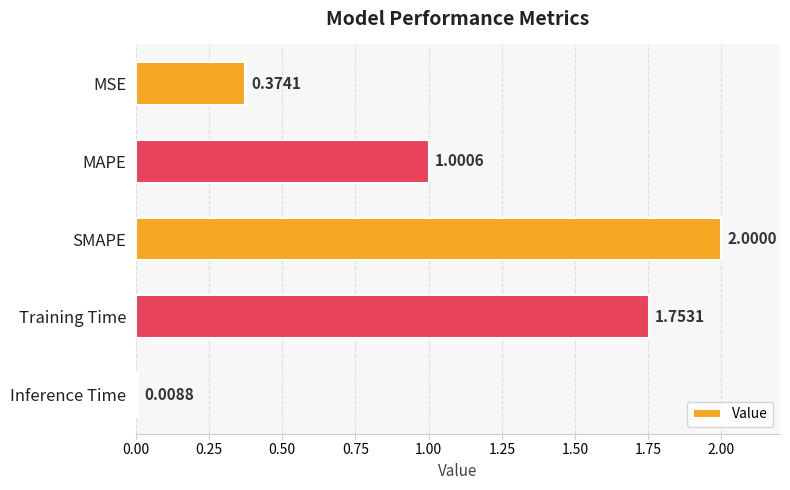

What is the label of the 5th bar from the top?

Inference Time